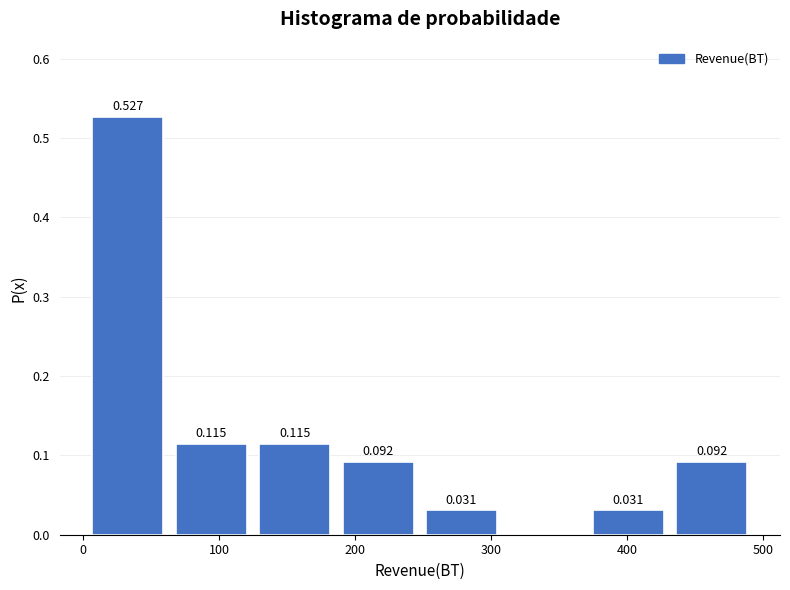

Which range on the x-axis has the tallest bar?

0 to 60